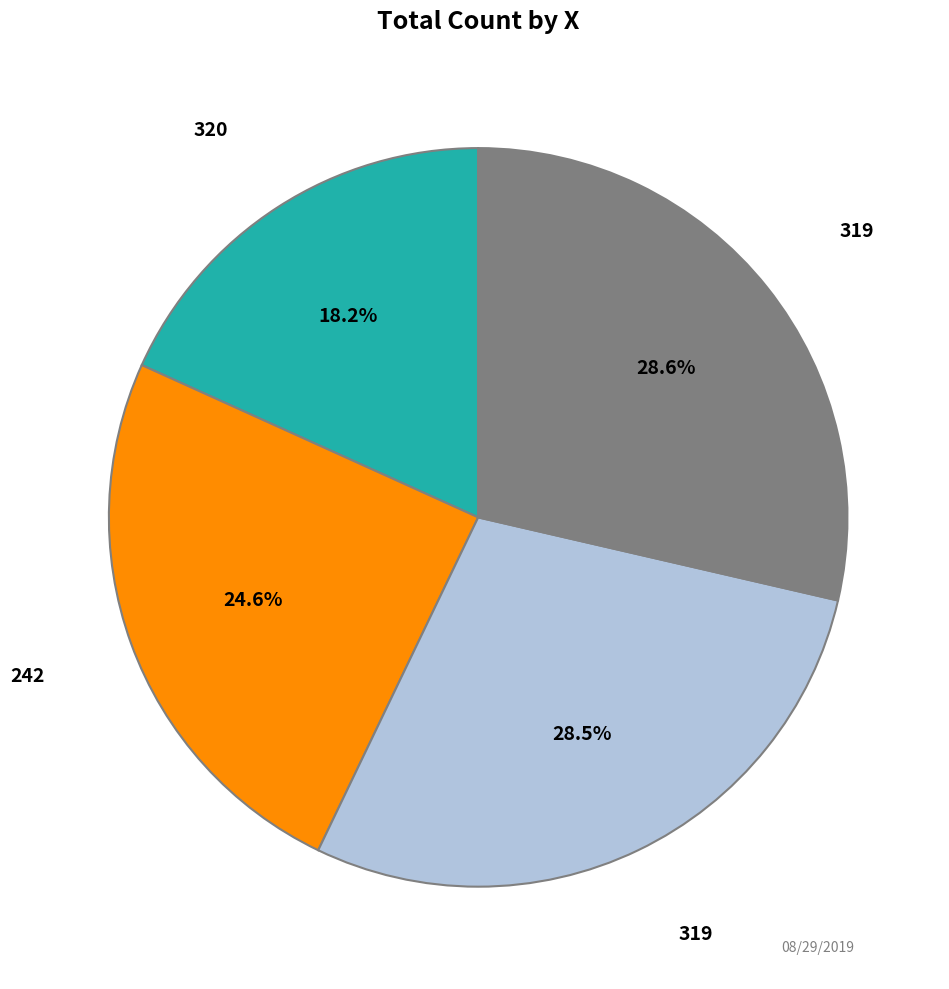

Is there any slice that represents more than half of the pie?

No